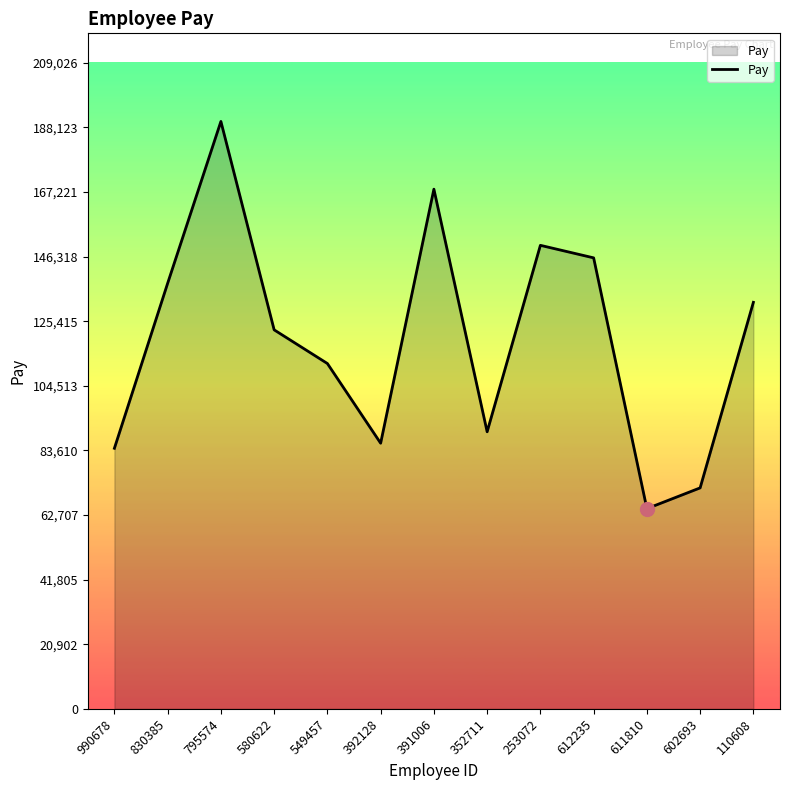

Is it true that the value at 990678 is 36410?

False